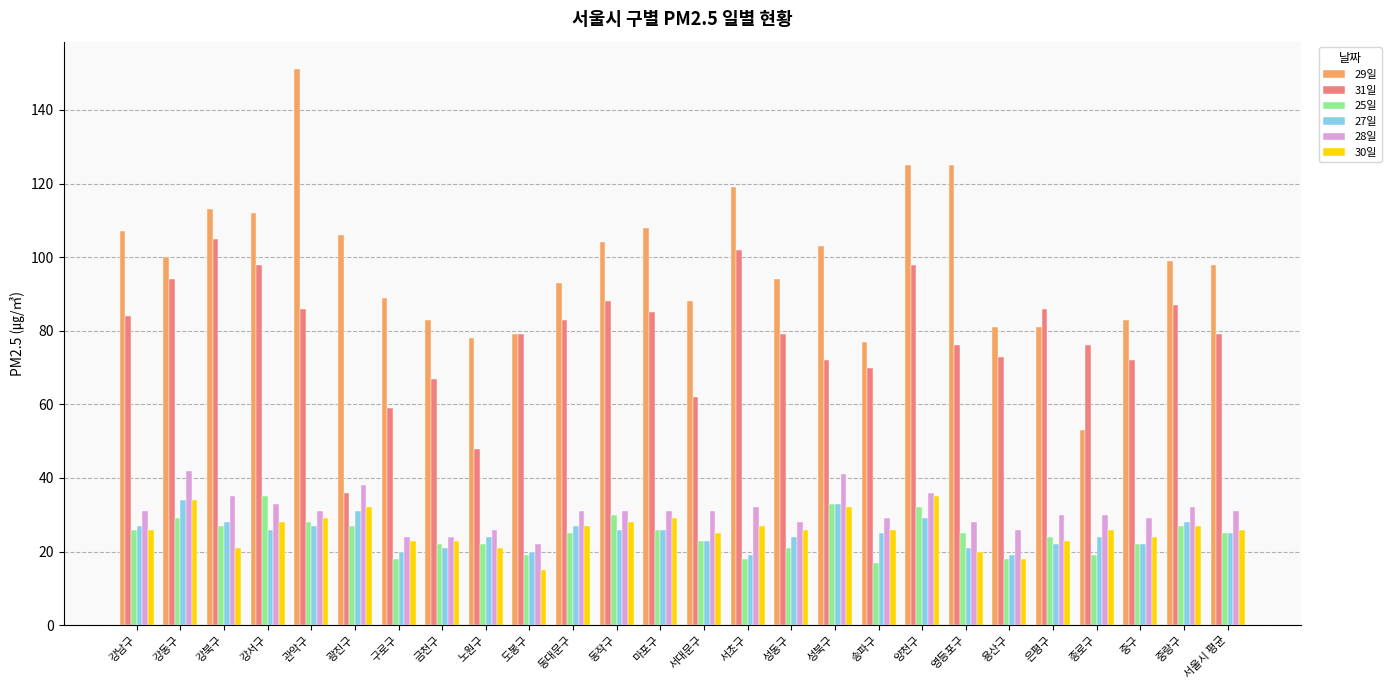

What is the minimum value shown in the chart?

15